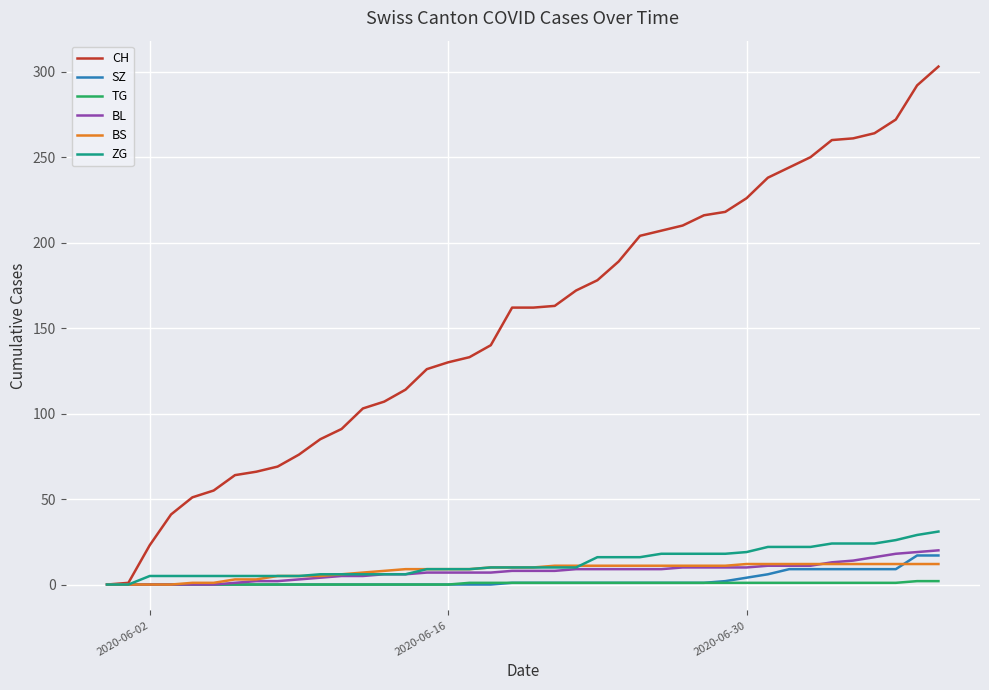

Which series has the largest range (max minus min)?

CH